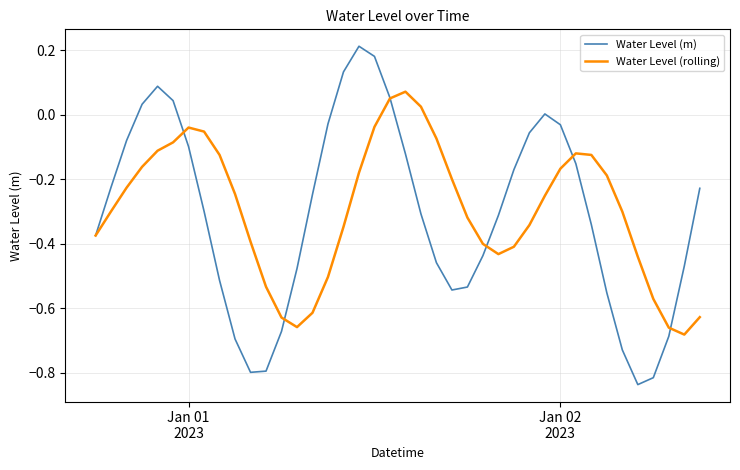

How many distinct data groups are displayed?

2